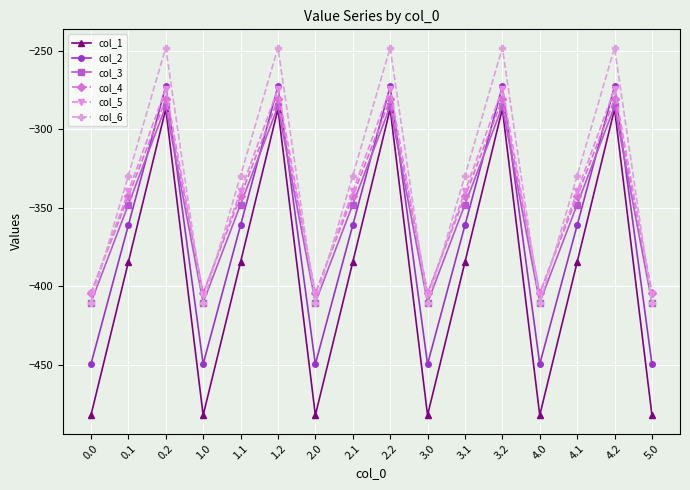

What is the maximum value for col_1?

-287.1